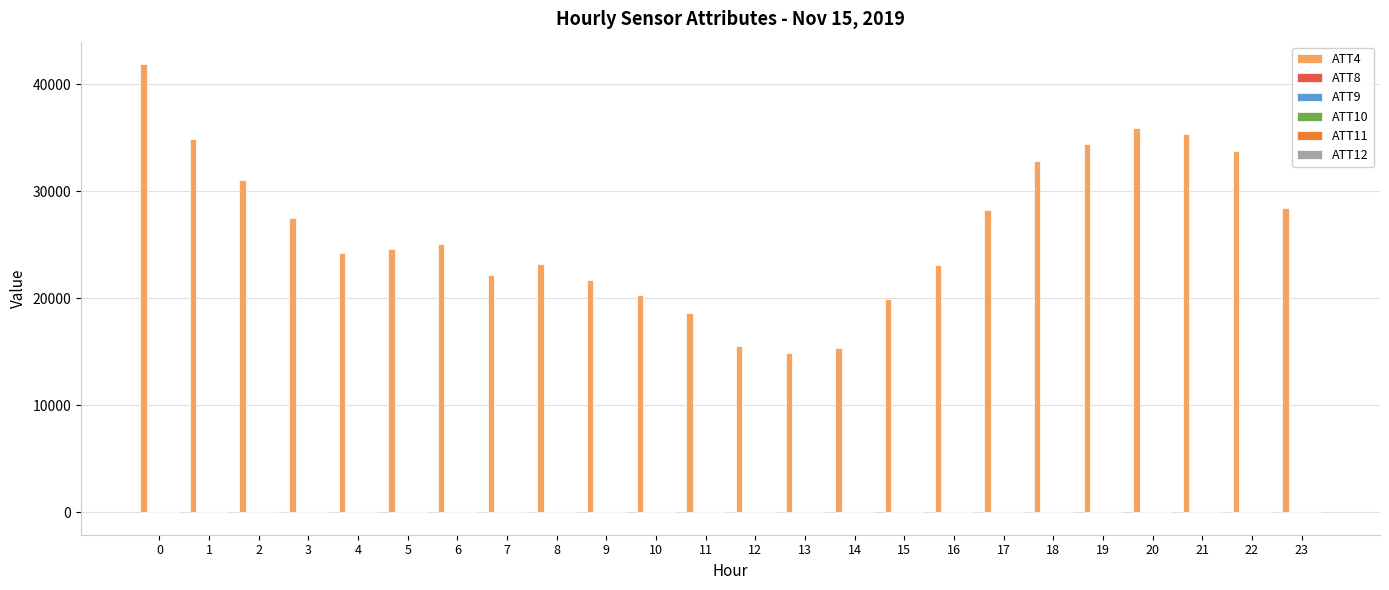

How many groups of bars are there?

24